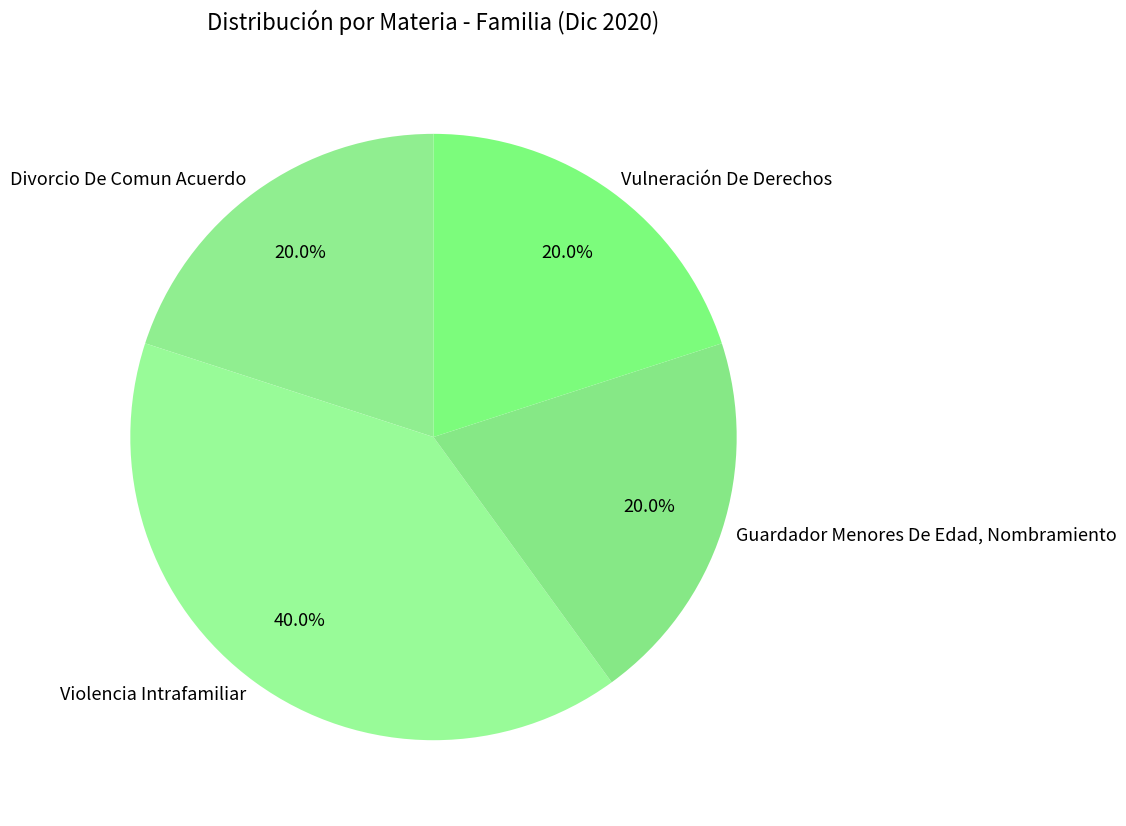

What is the total percentage of Divorcio De Comun Acuerdo and Guardador Menores De Edad, Nombramiento?

40.0%